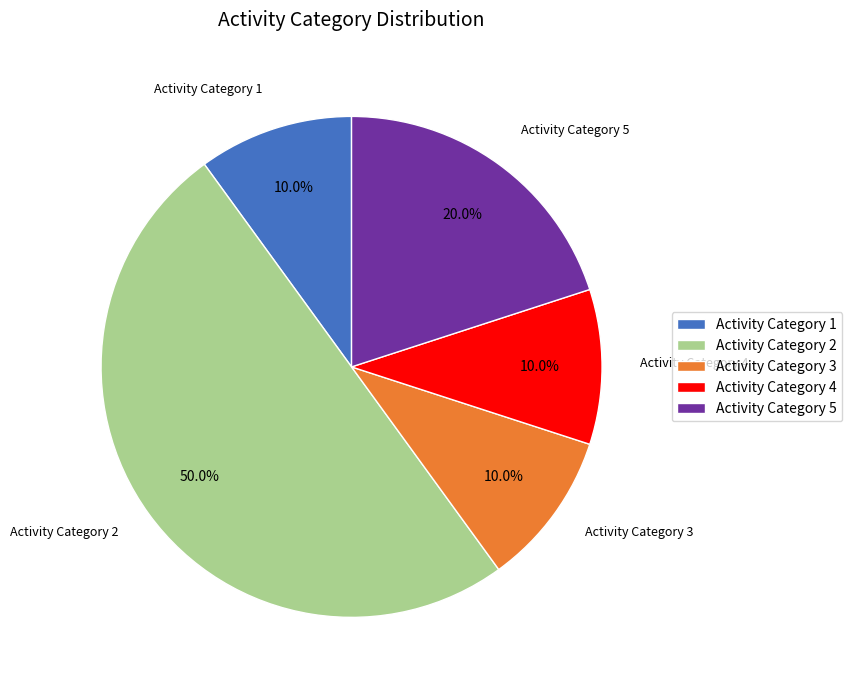

Does Activity Category 4 account for over 50% of the chart?

No